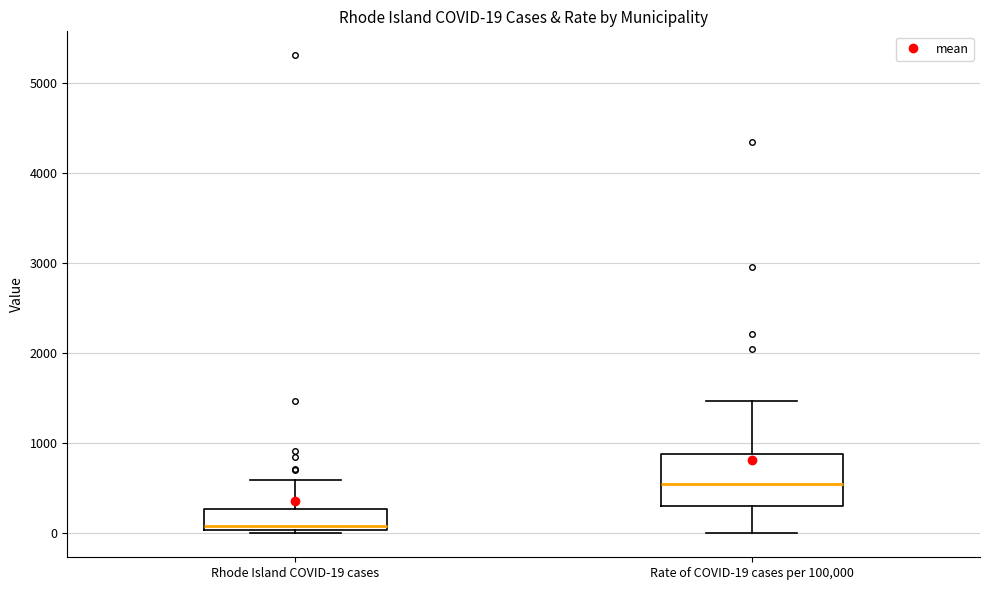

Comparing the boxes themselves (not the whiskers), which one is the tallest?

Rate of COVID-19 cases per 100,000